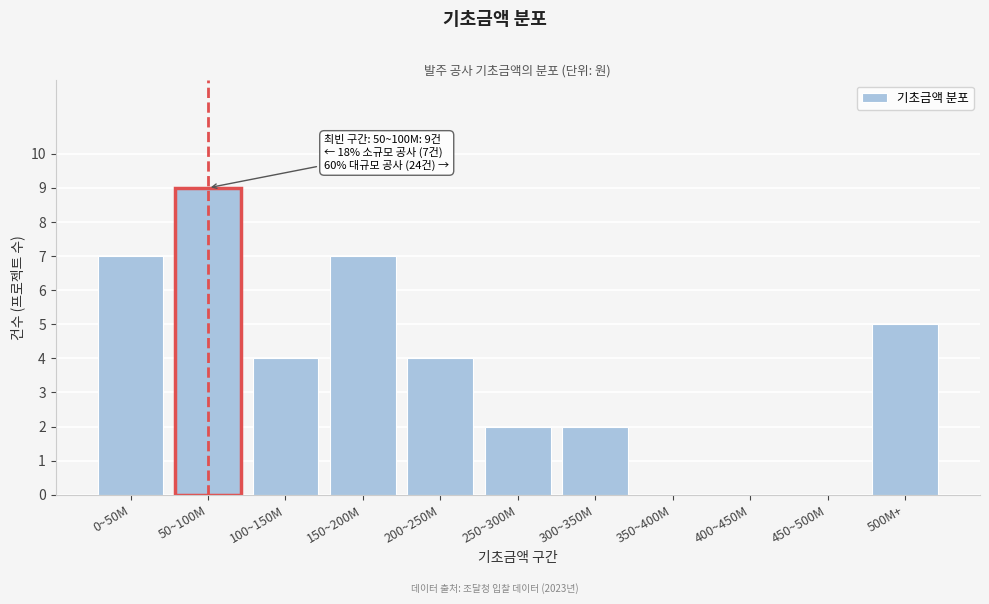

Reading left to right, extract all data points from this chart.

0~50M=7	50~100M=9	100~150M=4	150~200M=7	200~250M=4	250~300M=2	300~350M=2	350~400M=0	400~450M=0	450~500M=0	500M+=5